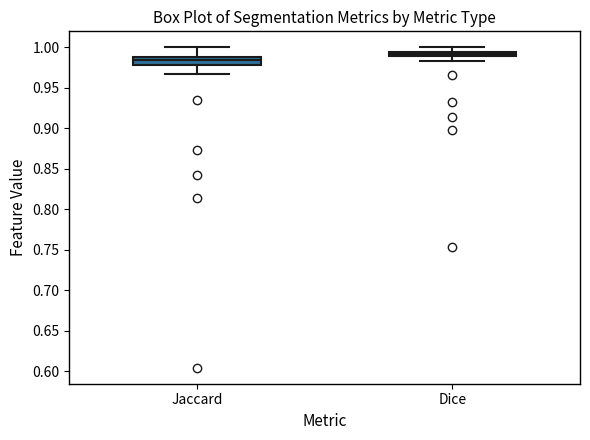

Which box has the lowest median line?

Jaccard